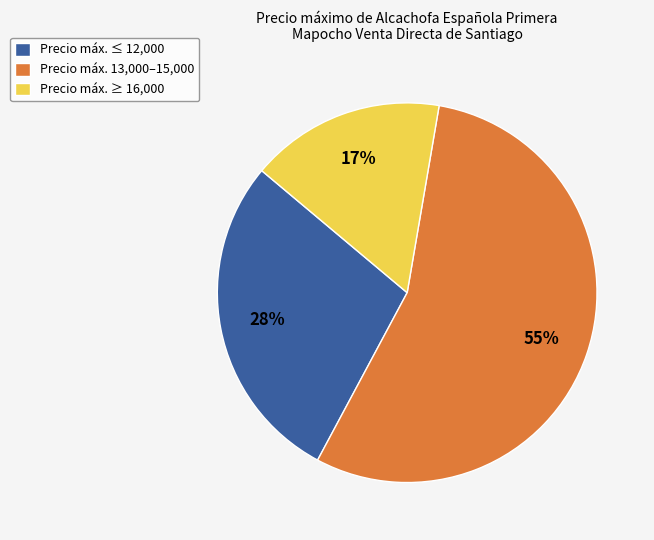

Does any single category account for the majority?

Yes